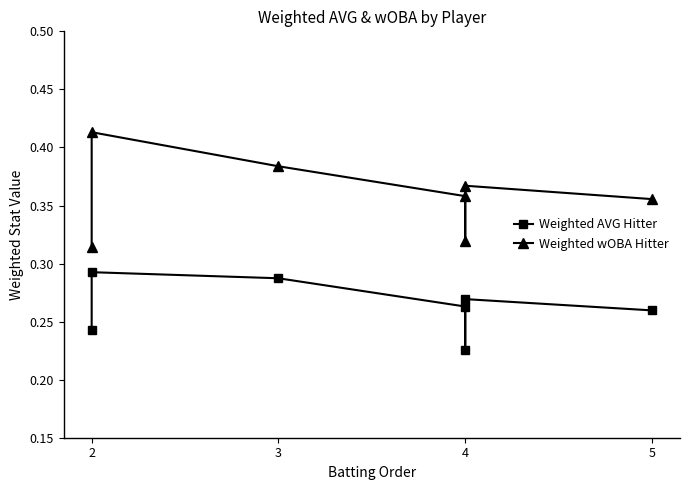

What is the lowest value of the Weighted wOBA Hitter series?

0.3